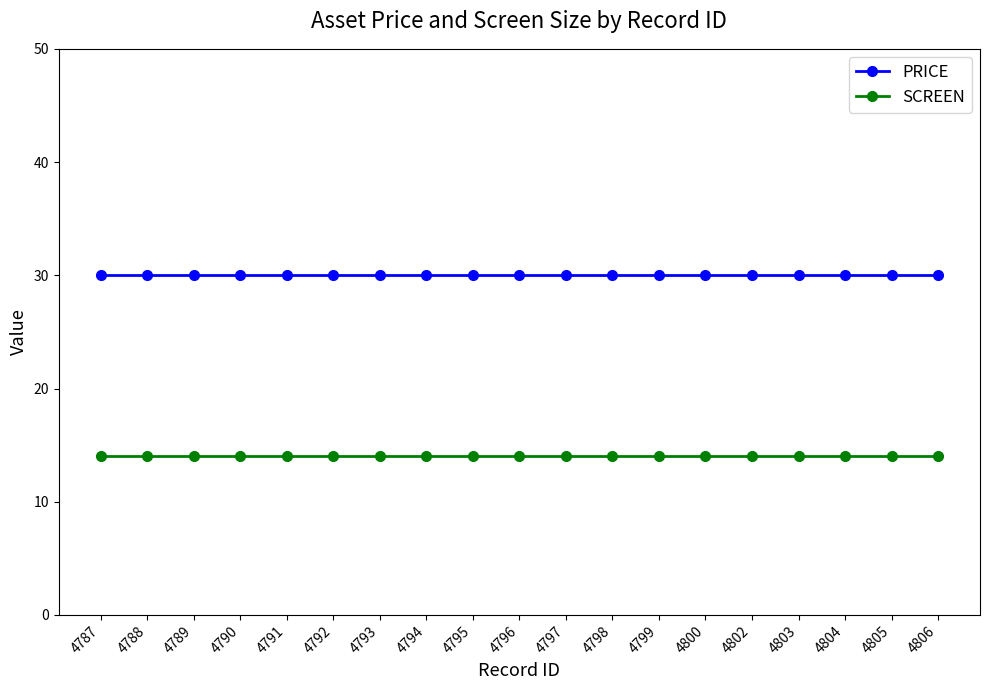

True or false: SCREEN and PRICE intersect in this chart.

False